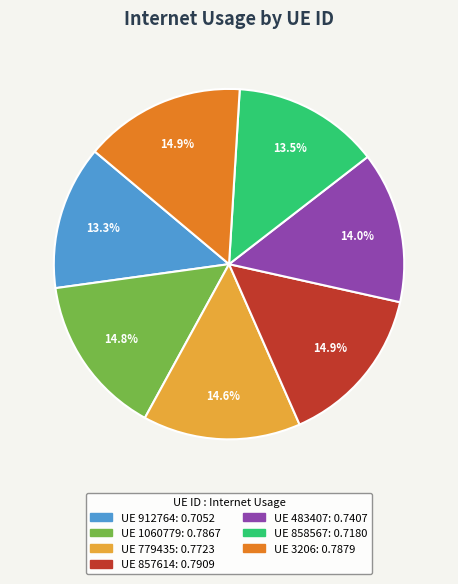

Is there a majority slice in this chart?

No